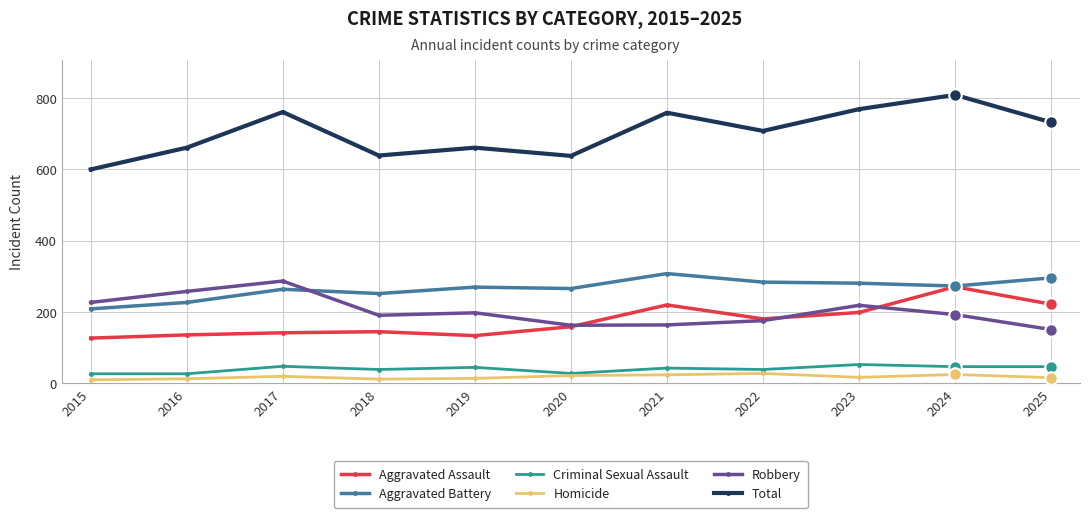

What is the greatest value displayed?

809